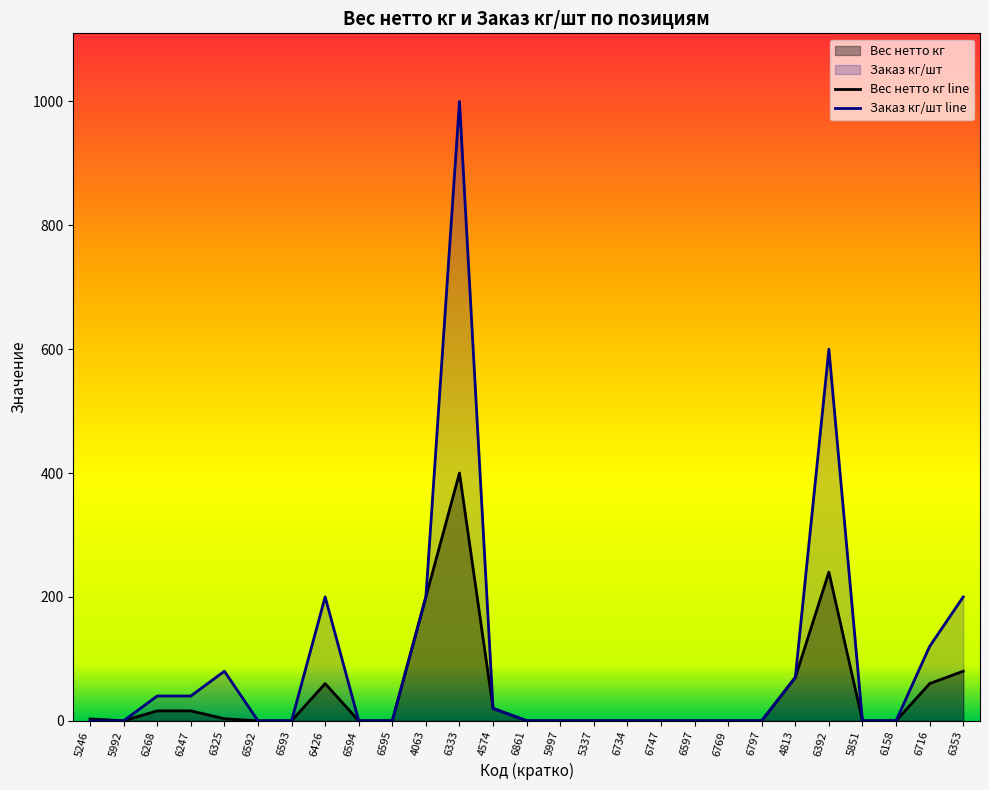

True or false: Заказ кг/шт and Вес нетто кг intersect in this chart.

False